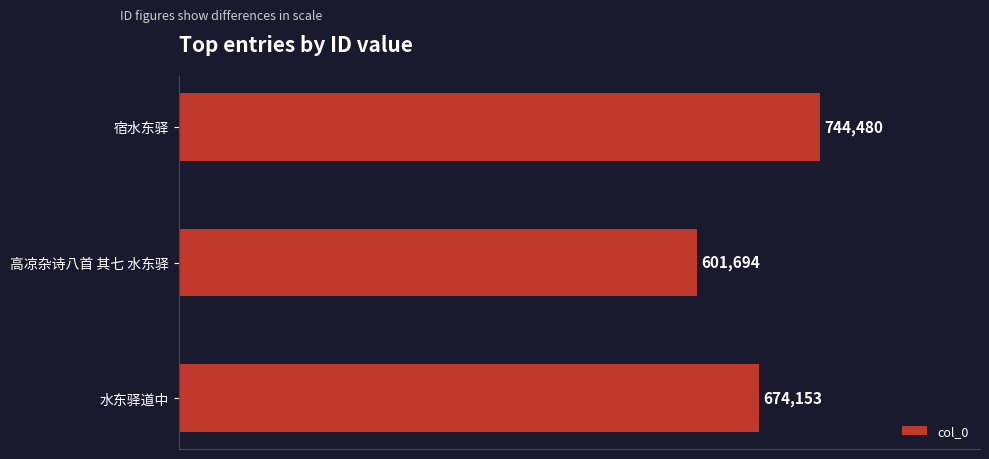

Are the bars grouped side by side (vs. stacked)?

No